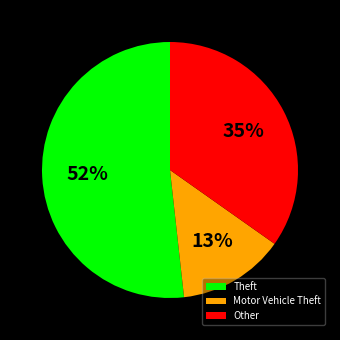

The Theft slice represents 52% of the pie. True or false?

True